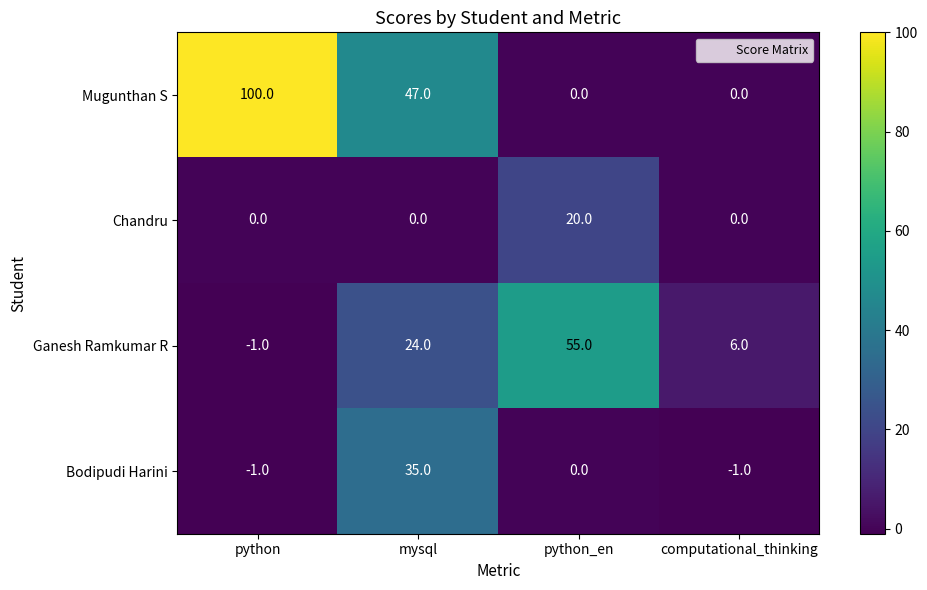

How many data points does each series have?

4